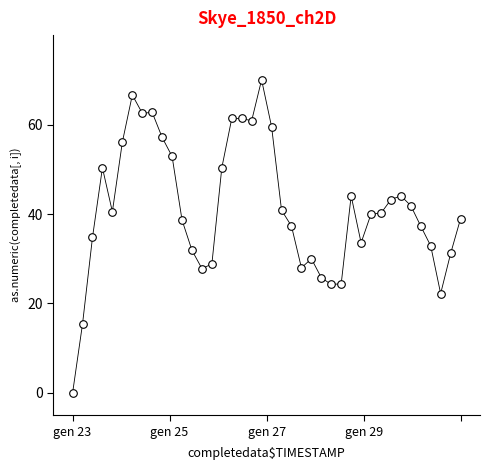

What is the range of Y values (max minus min)?

70.0